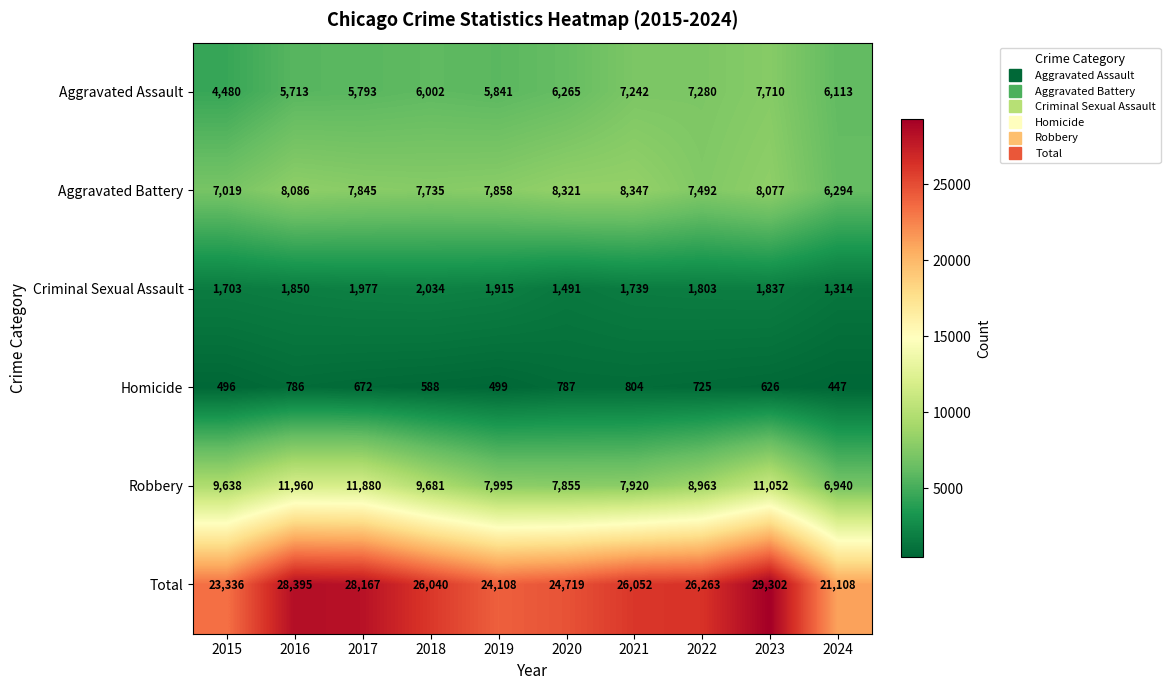

Rank the series by their maximum value, from lowest to highest.

Homicide, Criminal Sexual Assault, Aggravated Assault, Aggravated Battery, Robbery, Total